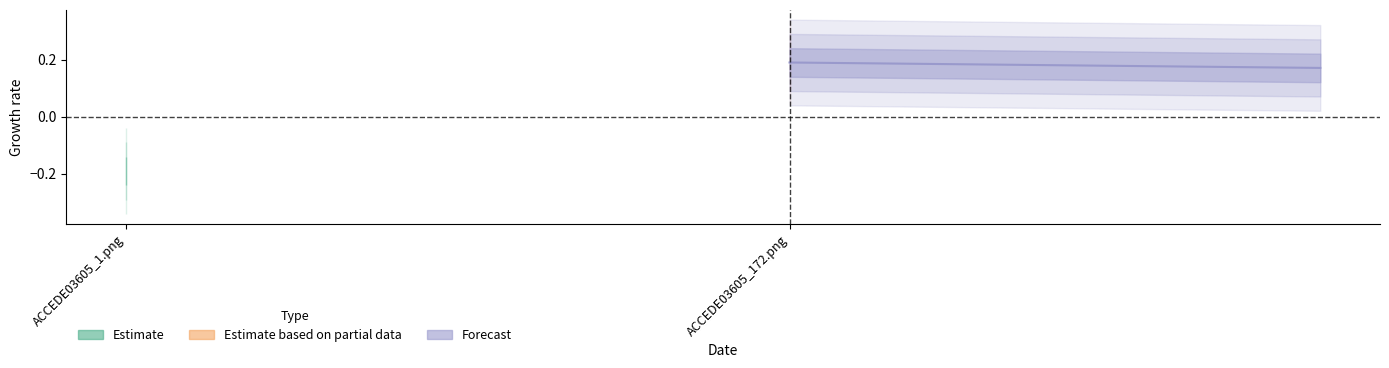

How many values are between 0 and 1?

2